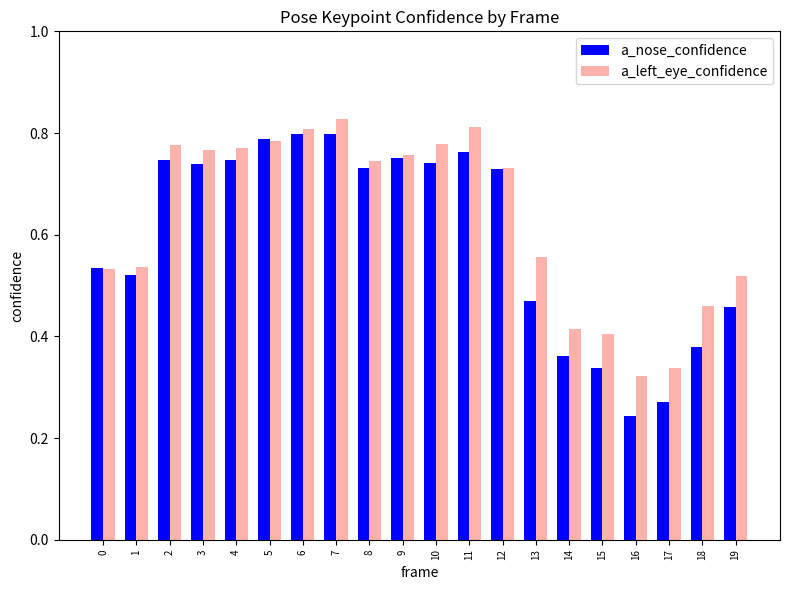

How many bars are there in each group?

2